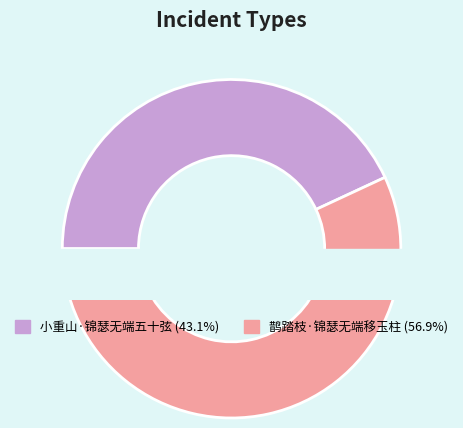

How many segments does this pie chart have?

2